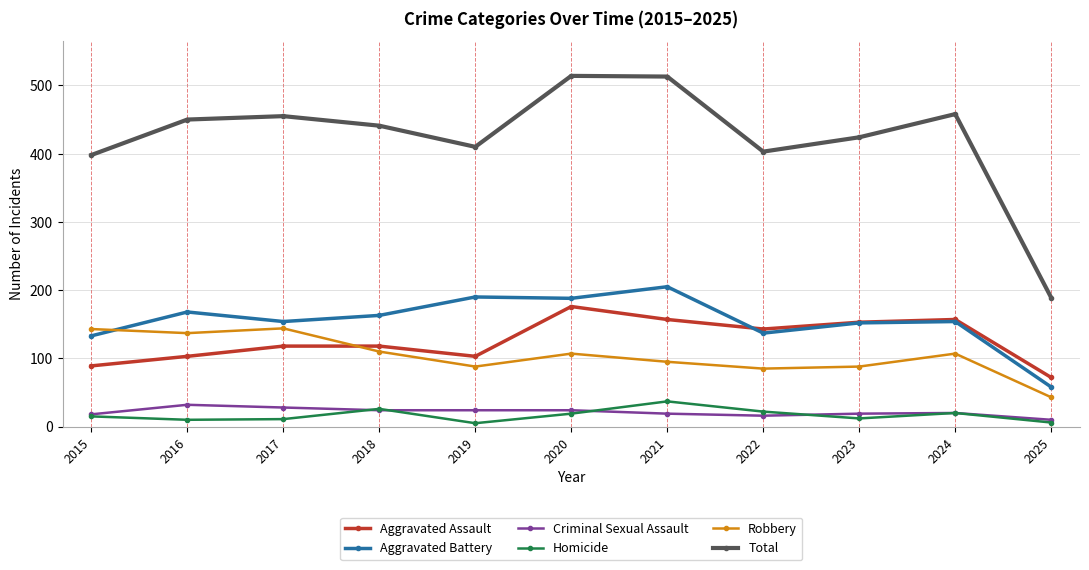

At which label is Total closest to 351?

2015